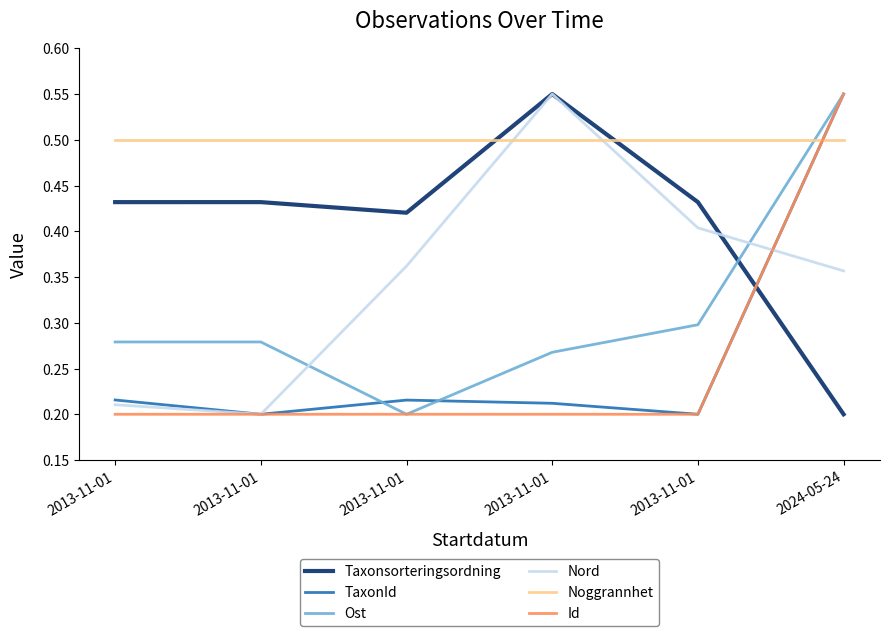

What are all the series names shown in the legend?

Taxonsorteringsordning, TaxonId, Ost, Nord, Noggrannhet, Id